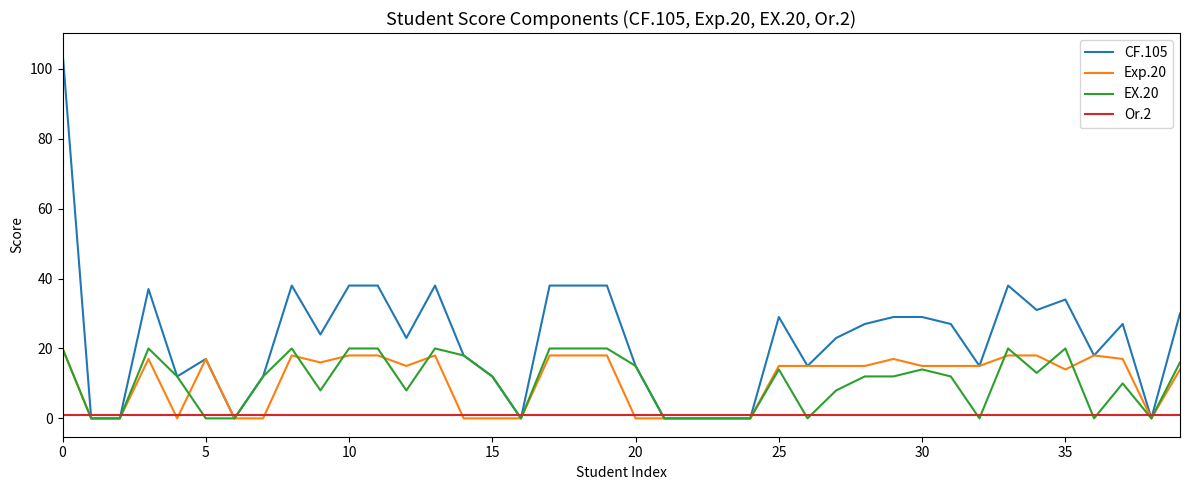

Which series has the widest spread of values?

CF.105